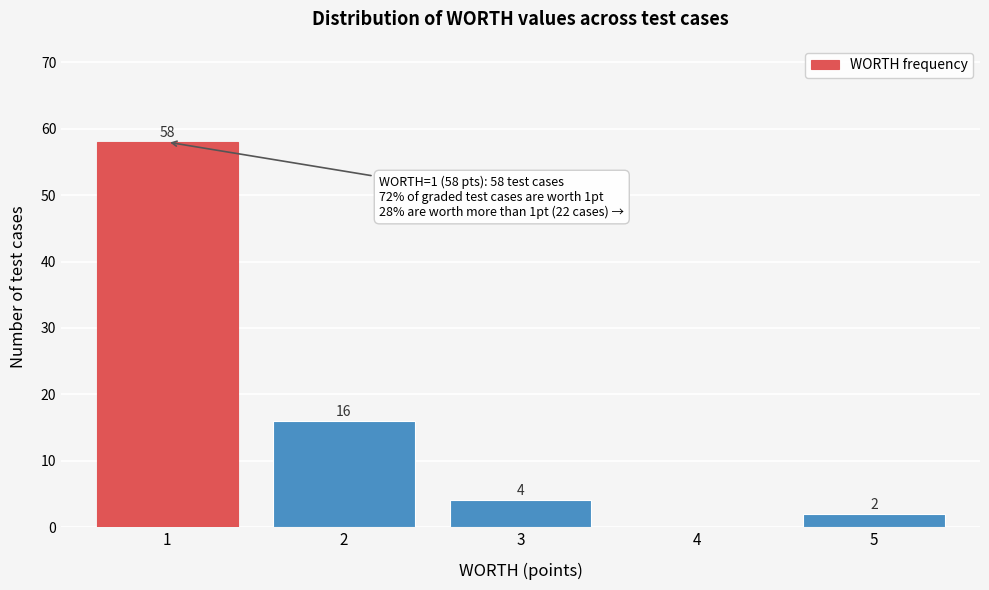

Reading left to right, extract all data points from this chart.

1=58	2=16	3=4	4=0	5=2